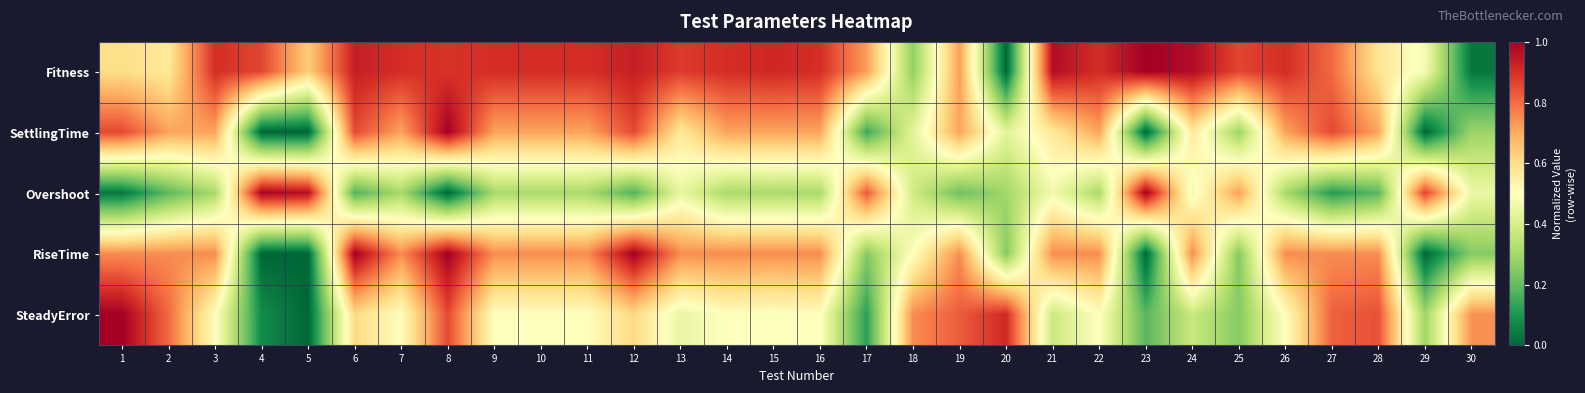

Reading left to right, list all the values displayed in this chart.

Fitness: 1=0.6	2=0.6	3=0.9	4=0.9	5=0.6	6=0.9	7=0.9	8=0.9	9=0.9	10=0.9	11=0.9	12=0.9	13=0.9	14=0.9	15=0.9	16=0.9	17=0.7	18=0.3	19=0.7	20=0.0	21=1.0	22=0.9	23=1.0	24=1.0	25=0.9	26=0.9	27=0.8	28=0.6	29=0.5	30=0.0
SettlingTime: 1=0.9	2=0.7	3=0.7	4=0.0	5=0.0	6=0.9	7=0.7	8=1.0	9=0.7	10=0.7	11=0.7	12=0.9	13=0.6	14=0.7	15=0.7	16=0.7	17=0.1	18=0.4	19=0.7	20=0.4	21=0.6	22=0.7	23=0.0	24=0.6	25=0.3	26=0.7	27=0.9	28=0.7	29=0.0	30=0.3
Overshoot: 1=0.0	2=0.2	3=0.3	4=1.0	5=1.0	6=0.2	7=0.3	8=0.0	9=0.3	10=0.3	11=0.3	12=0.2	13=0.4	14=0.3	15=0.3	16=0.3	17=0.8	18=0.4	19=0.2	20=0.3	21=0.5	22=0.3	23=1.0	24=0.5	25=0.7	26=0.3	27=0.1	28=0.2	29=0.9	30=0.5
RiseTime: 1=0.8	2=0.8	3=0.8	4=0.0	5=0.0	6=1.0	7=0.8	8=1.0	9=0.8	10=0.8	11=0.8	12=1.0	13=0.8	14=0.8	15=0.8	16=0.8	17=0.2	18=0.5	19=0.8	20=0.2	21=0.8	22=0.8	23=0.0	24=0.8	25=0.2	26=0.8	27=0.8	28=0.8	29=0.0	30=0.2
SteadyError: 1=1.0	2=0.8	3=0.5	4=0.1	5=0.0	6=0.6	7=0.5	8=0.9	9=0.5	10=0.5	11=0.5	12=0.6	13=0.4	14=0.5	15=0.5	16=0.5	17=0.1	18=0.8	19=0.8	20=0.9	21=0.4	22=0.5	23=0.2	24=0.4	25=0.3	26=0.5	27=0.8	28=0.8	29=0.3	30=0.7